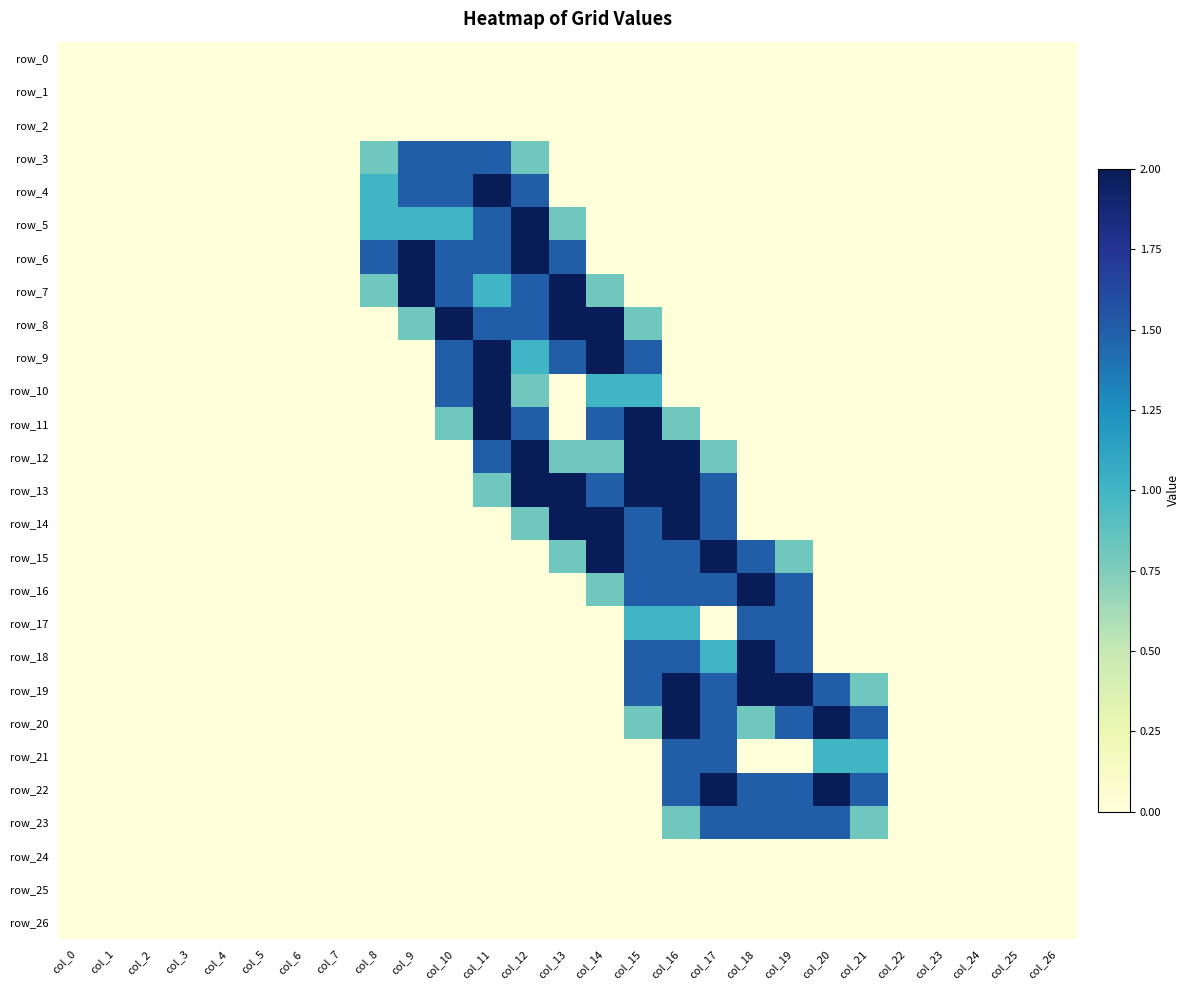

Reading left to right, what are all the values shown in this chart?

row_0: 0.0	0.0	0.0	0.0	0.0	0.0	0.0	0.0	0.0	0.0	0.0	0.0	0.0	0.0	0.0	0.0	0.0	0.0	0.0	0.0	0.0	0.0	0.0	0.0	0.0	0.0	0.0
row_1: 0.0	0.0	0.0	0.0	0.0	0.0	0.0	0.0	0.0	0.0	0.0	0.0	0.0	0.0	0.0	0.0	0.0	0.0	0.0	0.0	0.0	0.0	0.0	0.0	0.0	0.0	0.0
row_2: 0.0	0.0	0.0	0.0	0.0	0.0	0.0	0.0	0.0	0.0	0.0	0.0	0.0	0.0	0.0	0.0	0.0	0.0	0.0	0.0	0.0	0.0	0.0	0.0	0.0	0.0	0.0
row_3: 0.0	0.0	0.0	0.0	0.0	0.0	0.0	0.0	0.8	1.5	1.5	1.5	0.8	0.0	0.0	0.0	0.0	0.0	0.0	0.0	0.0	0.0	0.0	0.0	0.0	0.0	0.0
row_4: 0.0	0.0	0.0	0.0	0.0	0.0	0.0	0.0	1.0	1.5	1.5	2.0	1.5	0.0	0.0	0.0	0.0	0.0	0.0	0.0	0.0	0.0	0.0	0.0	0.0	0.0	0.0
row_5: 0.0	0.0	0.0	0.0	0.0	0.0	0.0	0.0	1.0	1.0	1.0	1.5	2.0	0.8	0.0	0.0	0.0	0.0	0.0	0.0	0.0	0.0	0.0	0.0	0.0	0.0	0.0
row_6: 0.0	0.0	0.0	0.0	0.0	0.0	0.0	0.0	1.5	2.0	1.5	1.5	2.0	1.5	0.0	0.0	0.0	0.0	0.0	0.0	0.0	0.0	0.0	0.0	0.0	0.0	0.0
row_7: 0.0	0.0	0.0	0.0	0.0	0.0	0.0	0.0	0.8	2.0	1.5	1.0	1.5	2.0	0.8	0.0	0.0	0.0	0.0	0.0	0.0	0.0	0.0	0.0	0.0	0.0	0.0
row_8: 0.0	0.0	0.0	0.0	0.0	0.0	0.0	0.0	0.0	0.8	2.0	1.5	1.5	2.0	2.0	0.8	0.0	0.0	0.0	0.0	0.0	0.0	0.0	0.0	0.0	0.0	0.0
row_9: 0.0	0.0	0.0	0.0	0.0	0.0	0.0	0.0	0.0	0.0	1.5	2.0	1.0	1.5	2.0	1.5	0.0	0.0	0.0	0.0	0.0	0.0	0.0	0.0	0.0	0.0	0.0
row_10: 0.0	0.0	0.0	0.0	0.0	0.0	0.0	0.0	0.0	0.0	1.5	2.0	0.8	0.0	1.0	1.0	0.0	0.0	0.0	0.0	0.0	0.0	0.0	0.0	0.0	0.0	0.0
row_11: 0.0	0.0	0.0	0.0	0.0	0.0	0.0	0.0	0.0	0.0	0.8	2.0	1.5	0.0	1.5	2.0	0.8	0.0	0.0	0.0	0.0	0.0	0.0	0.0	0.0	0.0	0.0
row_12: 0.0	0.0	0.0	0.0	0.0	0.0	0.0	0.0	0.0	0.0	0.0	1.5	2.0	0.8	0.8	2.0	2.0	0.8	0.0	0.0	0.0	0.0	0.0	0.0	0.0	0.0	0.0
row_13: 0.0	0.0	0.0	0.0	0.0	0.0	0.0	0.0	0.0	0.0	0.0	0.8	2.0	2.0	1.5	2.0	2.0	1.5	0.0	0.0	0.0	0.0	0.0	0.0	0.0	0.0	0.0
row_14: 0.0	0.0	0.0	0.0	0.0	0.0	0.0	0.0	0.0	0.0	0.0	0.0	0.8	2.0	2.0	1.5	2.0	1.5	0.0	0.0	0.0	0.0	0.0	0.0	0.0	0.0	0.0
row_15: 0.0	0.0	0.0	0.0	0.0	0.0	0.0	0.0	0.0	0.0	0.0	0.0	0.0	0.8	2.0	1.5	1.5	2.0	1.5	0.8	0.0	0.0	0.0	0.0	0.0	0.0	0.0
row_16: 0.0	0.0	0.0	0.0	0.0	0.0	0.0	0.0	0.0	0.0	0.0	0.0	0.0	0.0	0.8	1.5	1.5	1.5	2.0	1.5	0.0	0.0	0.0	0.0	0.0	0.0	0.0
row_17: 0.0	0.0	0.0	0.0	0.0	0.0	0.0	0.0	0.0	0.0	0.0	0.0	0.0	0.0	0.0	1.0	1.0	0.0	1.5	1.5	0.0	0.0	0.0	0.0	0.0	0.0	0.0
row_18: 0.0	0.0	0.0	0.0	0.0	0.0	0.0	0.0	0.0	0.0	0.0	0.0	0.0	0.0	0.0	1.5	1.5	1.0	2.0	1.5	0.0	0.0	0.0	0.0	0.0	0.0	0.0
row_19: 0.0	0.0	0.0	0.0	0.0	0.0	0.0	0.0	0.0	0.0	0.0	0.0	0.0	0.0	0.0	1.5	2.0	1.5	2.0	2.0	1.5	0.8	0.0	0.0	0.0	0.0	0.0
row_20: 0.0	0.0	0.0	0.0	0.0	0.0	0.0	0.0	0.0	0.0	0.0	0.0	0.0	0.0	0.0	0.8	2.0	1.5	0.8	1.5	2.0	1.5	0.0	0.0	0.0	0.0	0.0
row_21: 0.0	0.0	0.0	0.0	0.0	0.0	0.0	0.0	0.0	0.0	0.0	0.0	0.0	0.0	0.0	0.0	1.5	1.5	0.0	0.0	1.0	1.0	0.0	0.0	0.0	0.0	0.0
row_22: 0.0	0.0	0.0	0.0	0.0	0.0	0.0	0.0	0.0	0.0	0.0	0.0	0.0	0.0	0.0	0.0	1.5	2.0	1.5	1.5	2.0	1.5	0.0	0.0	0.0	0.0	0.0
row_23: 0.0	0.0	0.0	0.0	0.0	0.0	0.0	0.0	0.0	0.0	0.0	0.0	0.0	0.0	0.0	0.0	0.8	1.5	1.5	1.5	1.5	0.8	0.0	0.0	0.0	0.0	0.0
row_24: 0.0	0.0	0.0	0.0	0.0	0.0	0.0	0.0	0.0	0.0	0.0	0.0	0.0	0.0	0.0	0.0	0.0	0.0	0.0	0.0	0.0	0.0	0.0	0.0	0.0	0.0	0.0
row_25: 0.0	0.0	0.0	0.0	0.0	0.0	0.0	0.0	0.0	0.0	0.0	0.0	0.0	0.0	0.0	0.0	0.0	0.0	0.0	0.0	0.0	0.0	0.0	0.0	0.0	0.0	0.0
row_26: 0.0	0.0	0.0	0.0	0.0	0.0	0.0	0.0	0.0	0.0	0.0	0.0	0.0	0.0	0.0	0.0	0.0	0.0	0.0	0.0	0.0	0.0	0.0	0.0	0.0	0.0	0.0